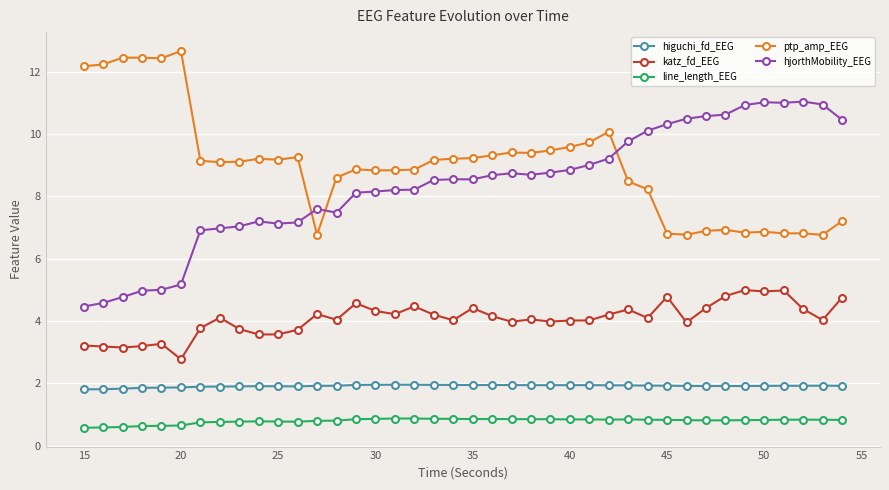

What is the maximum value for hjorthMobility_EEG?

11.0